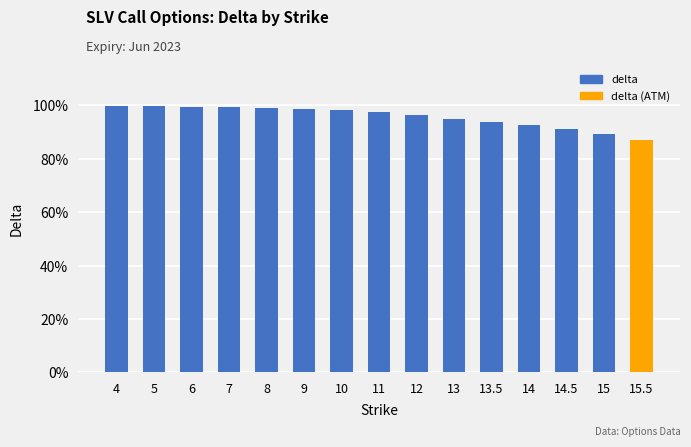

Which label corresponds to the largest value in the chart?

4